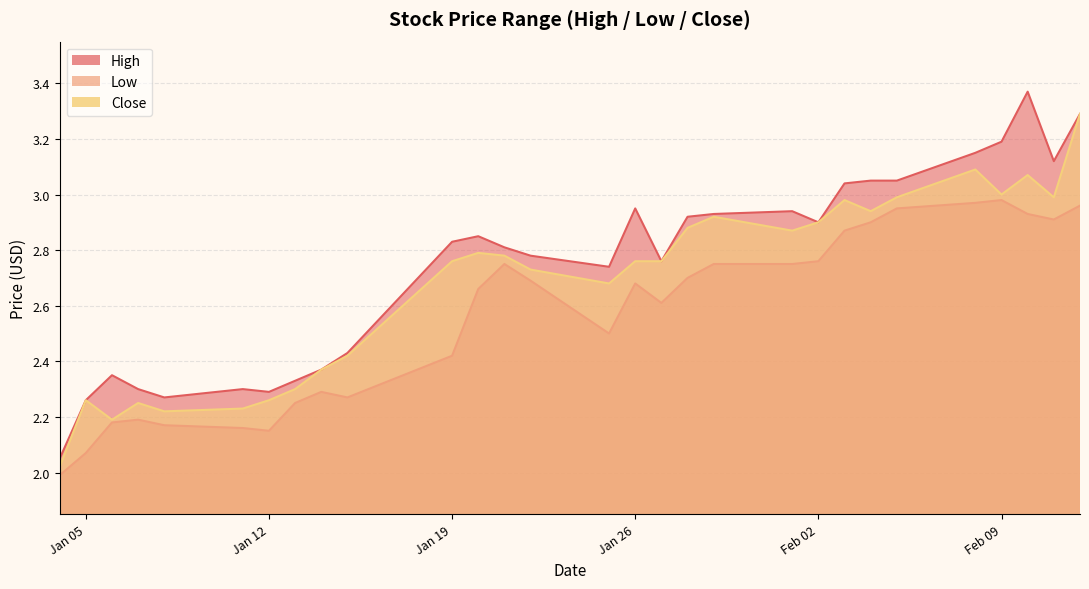

Where is the first local maximum for High?

2021-01-06